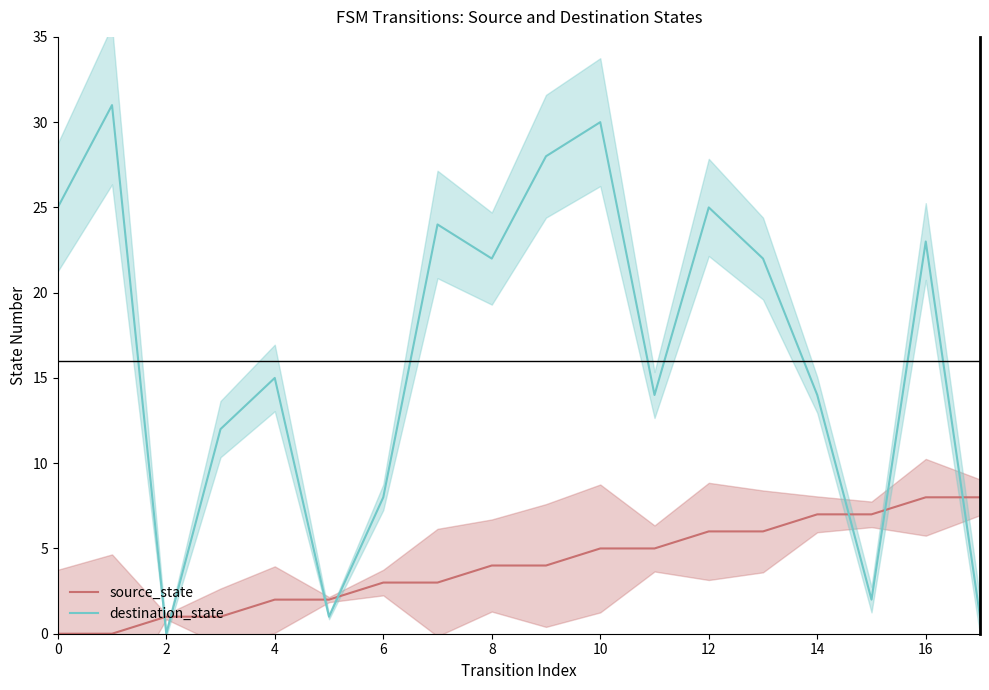

Reading left to right, transcribe all the data shown in this chart.

source_state: 0	0	1	1	2	2	3	3	4	4	5	5	6	6	7	7	8	8
destination_state: 25	31	0	12	15	1	8	24	22	28	30	14	25	22	14	2	23	1